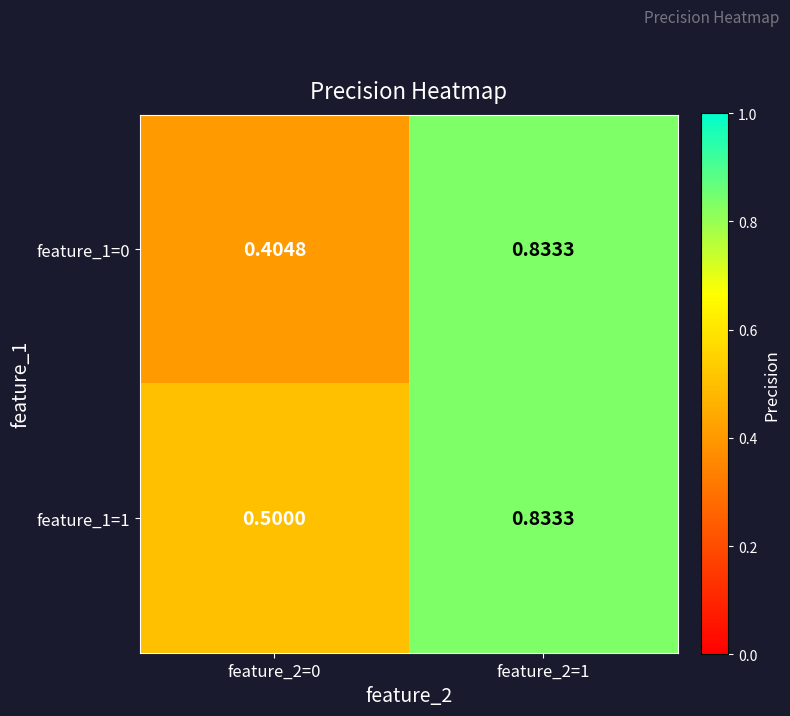

How many data points does each series have?

2